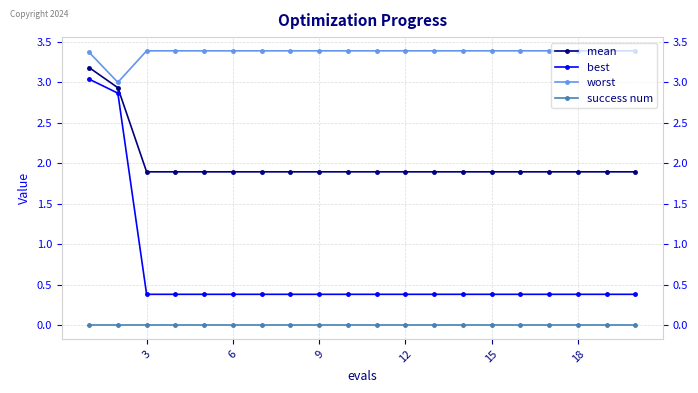

True or false: success num and mean cross at least once.

False